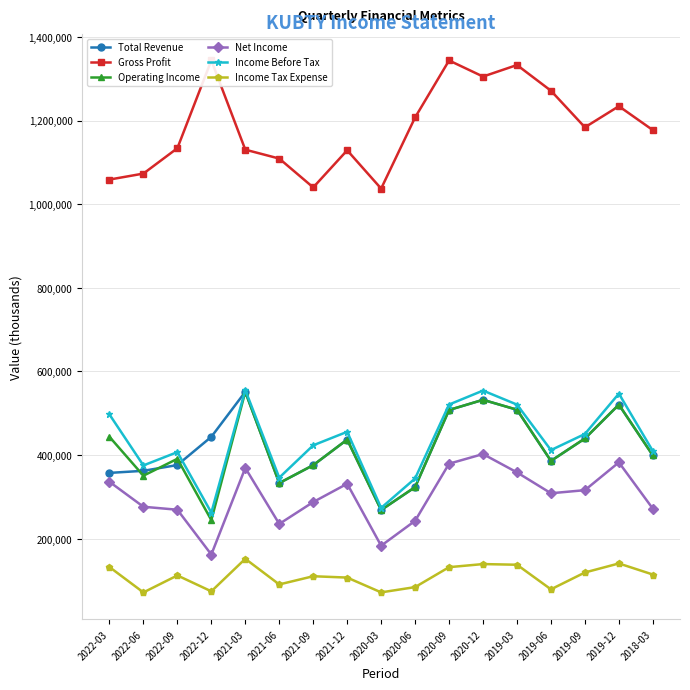

True or false: Net Income and Income Before Tax cross at least once.

False